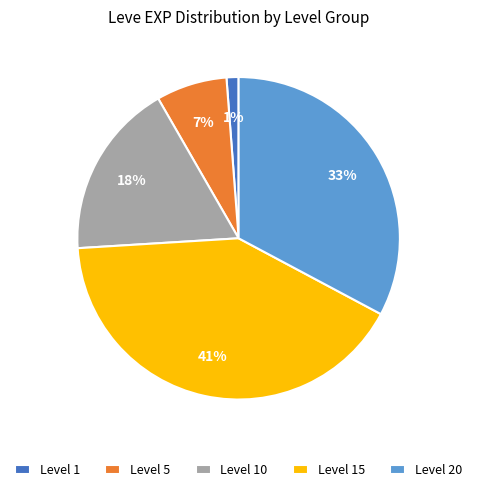

To the nearest percent, what is the difference between the largest and smallest slice percentages?

40%